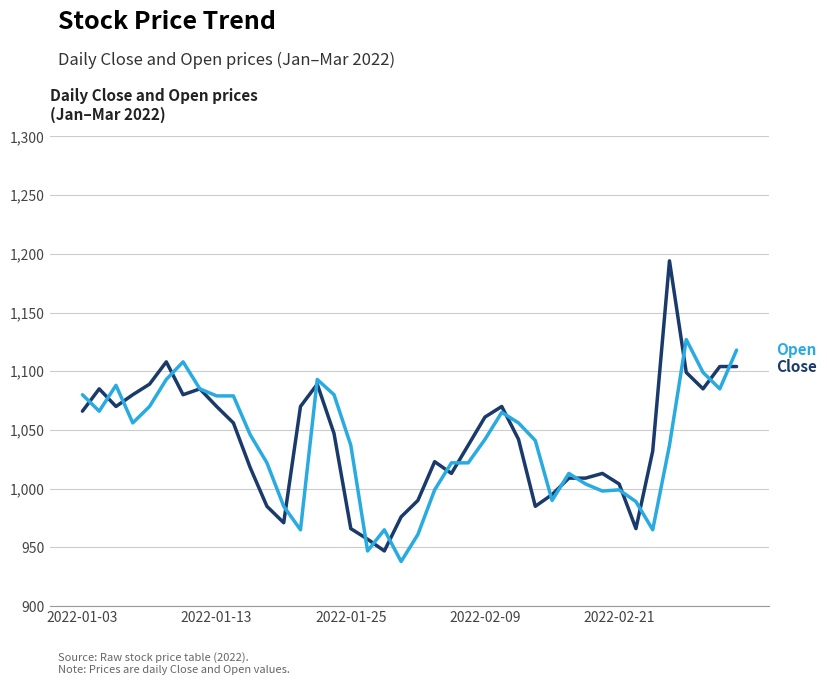

What is the smallest value displayed?

938